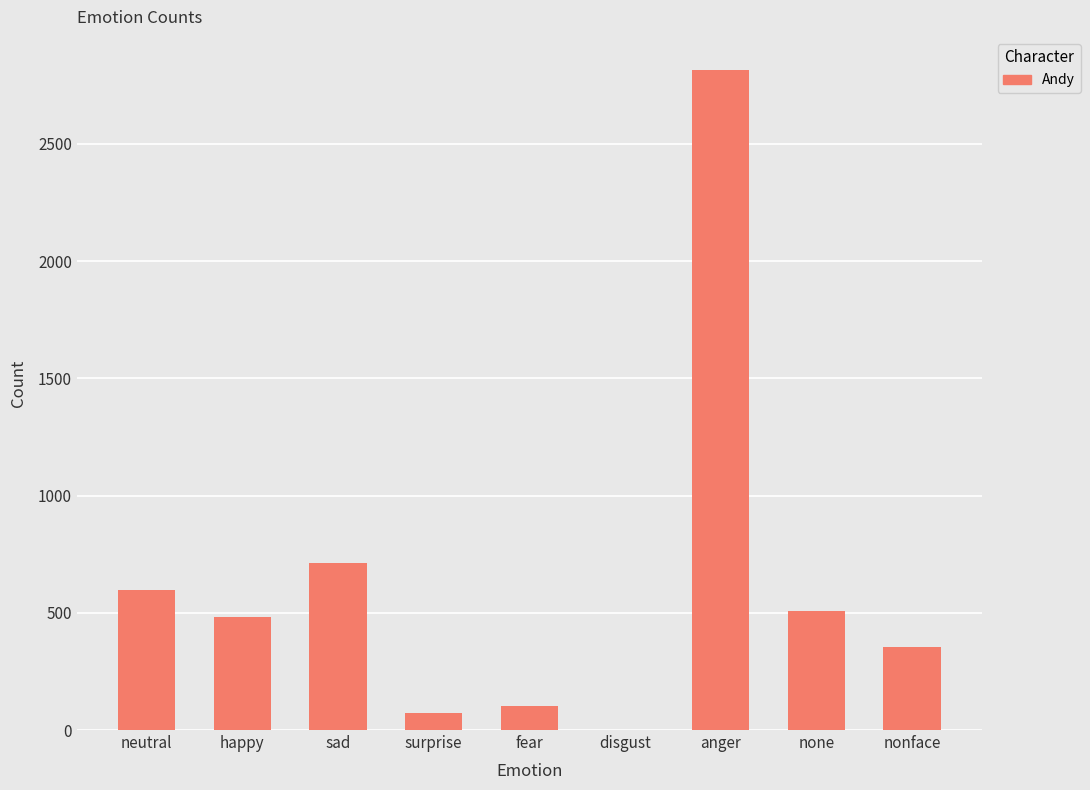

Reading left to right, what are all the values shown in this chart?

neutral=599	happy=480	sad=714	surprise=73	fear=103	disgust=0	anger=2815	none=506	nonface=356